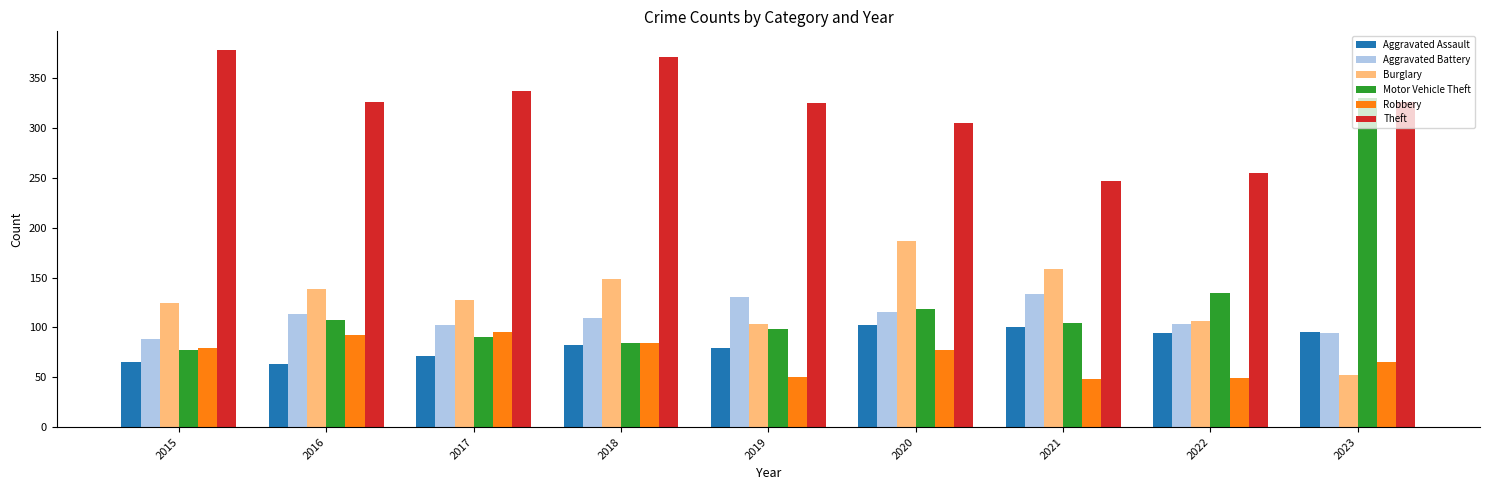

Count the number of data series in this chart.

6